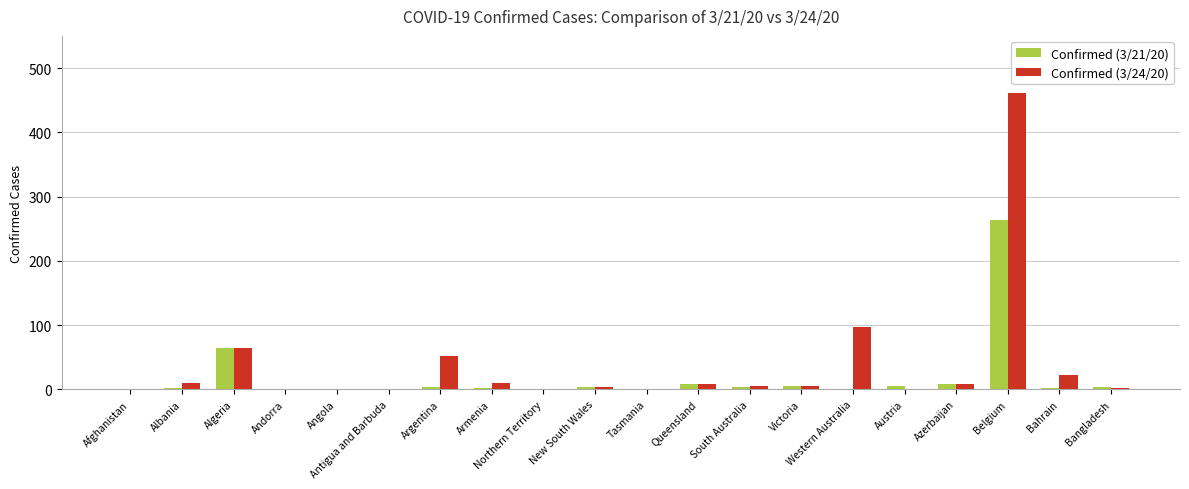

At which label does Confirmed (3/21/20) reach its peak?

Belgium